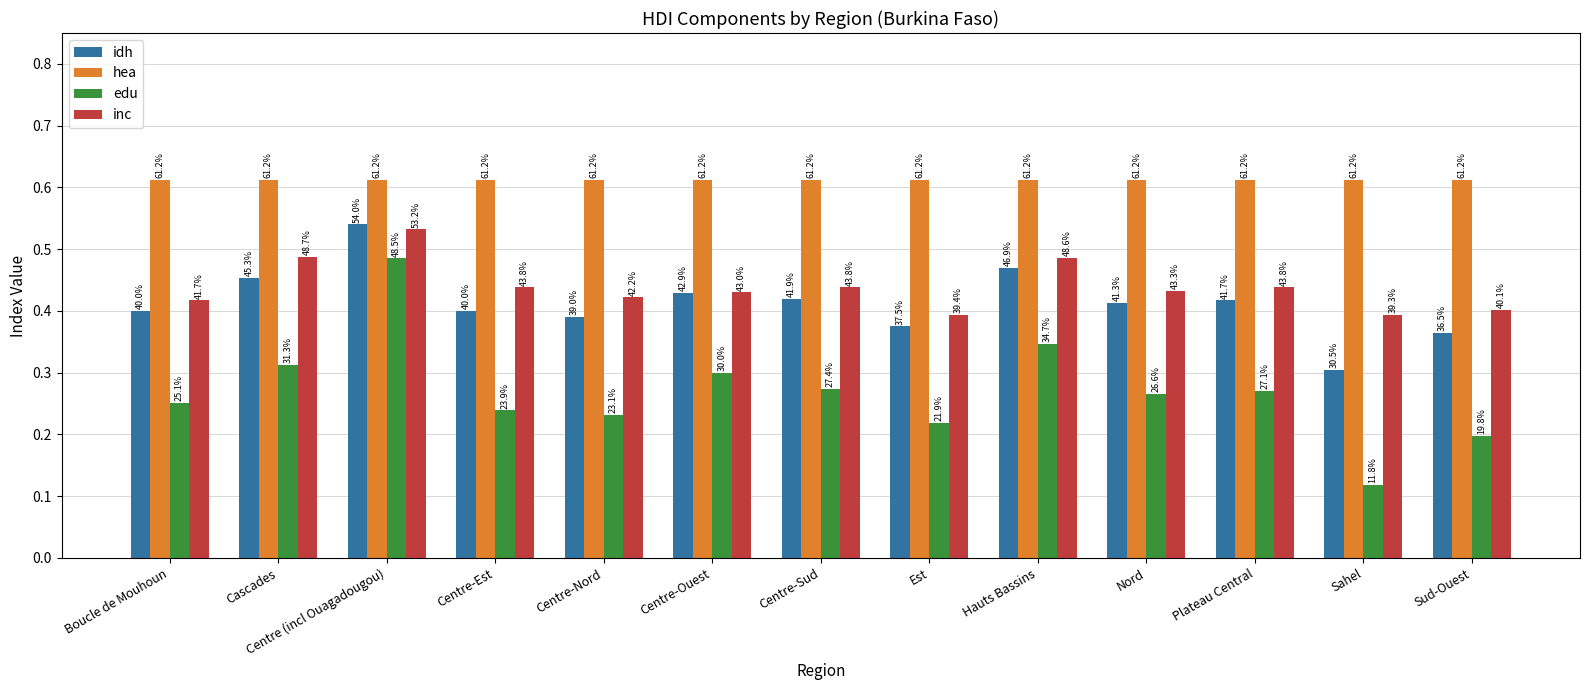

Does the chart contain stacked bars?

No